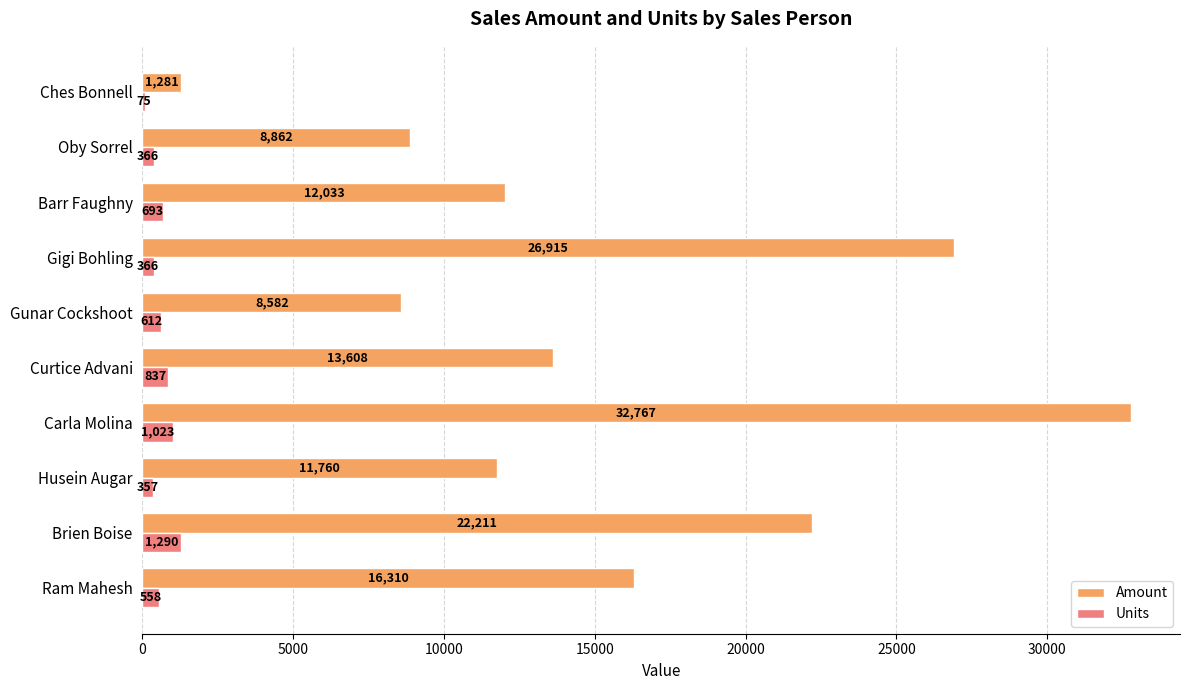

At which category is the sum across all series the highest?

Carla Molina